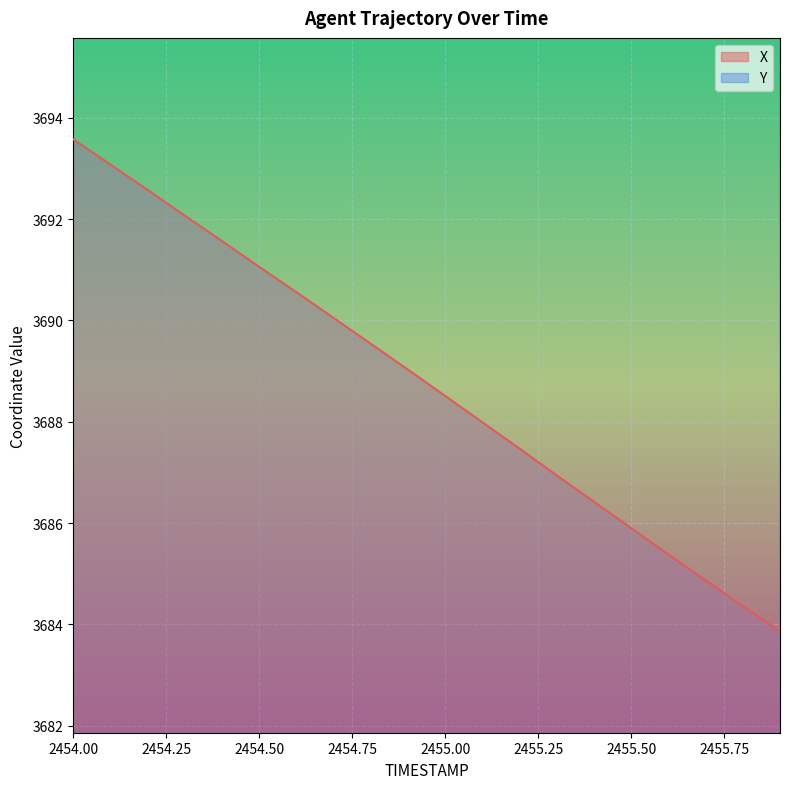

What is the label of the 6th point from the right?

2455.4